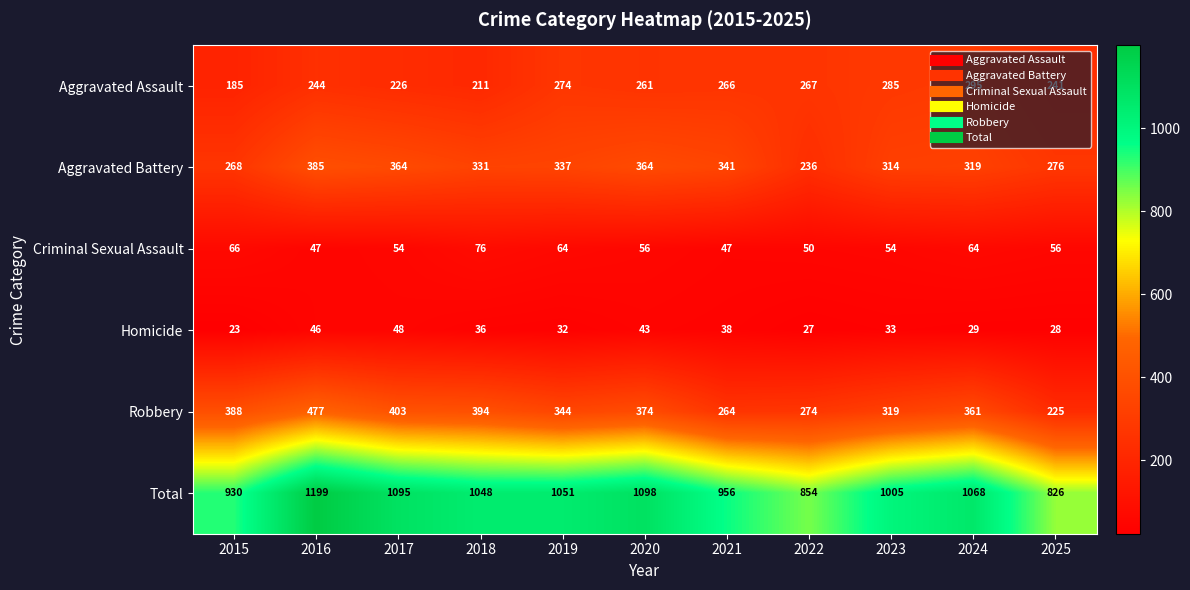

How many data points in Total are less than 1048?

5